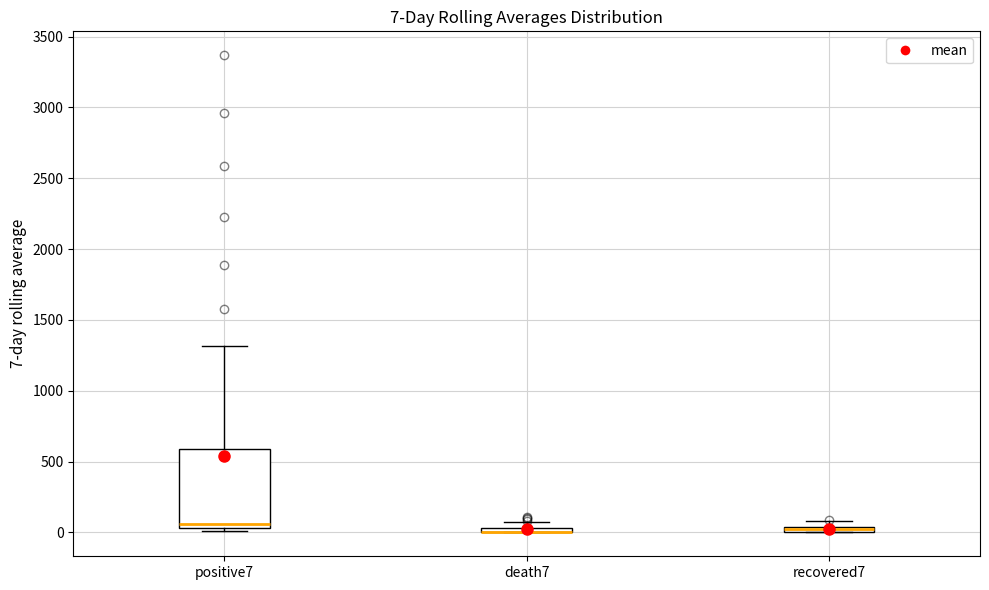

Comparing the boxes themselves (not the whiskers), which one is the tallest?

positive7